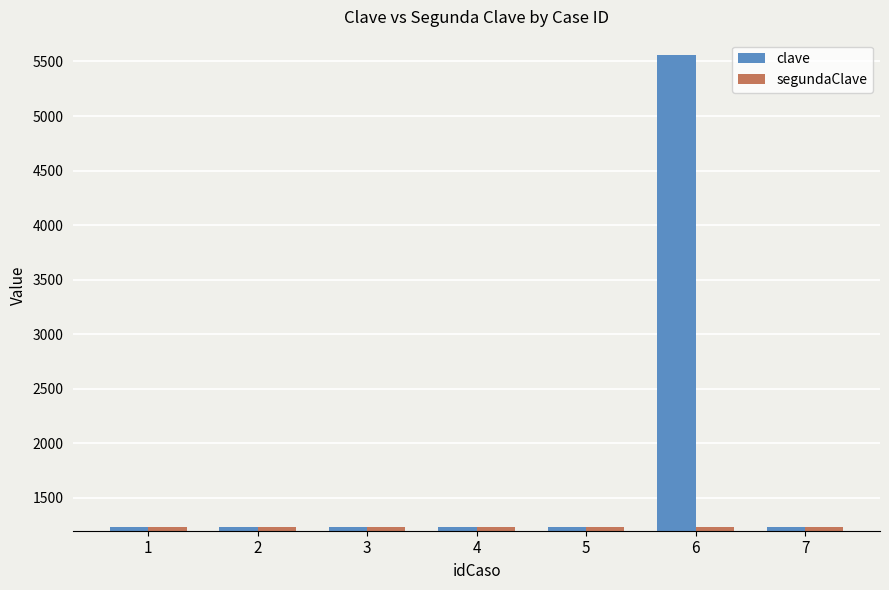

At which category does the chart reach its peak across all series?

6